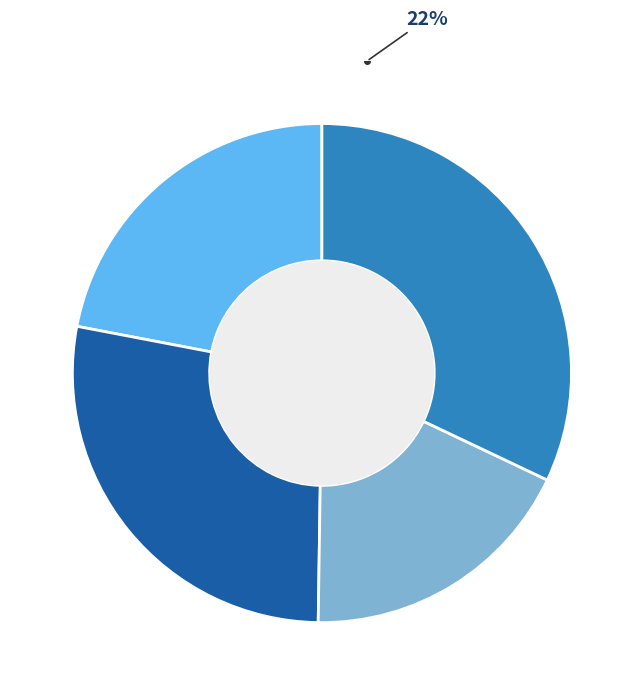

What is the largest slice in the pie chart?

Type 4